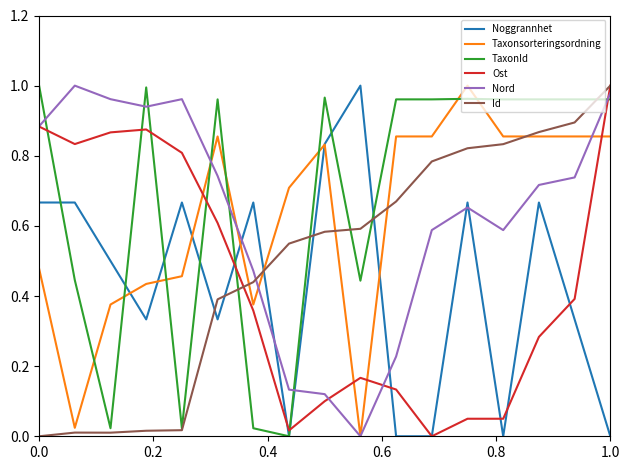

How many times do TaxonId and Ost cross each other?

7